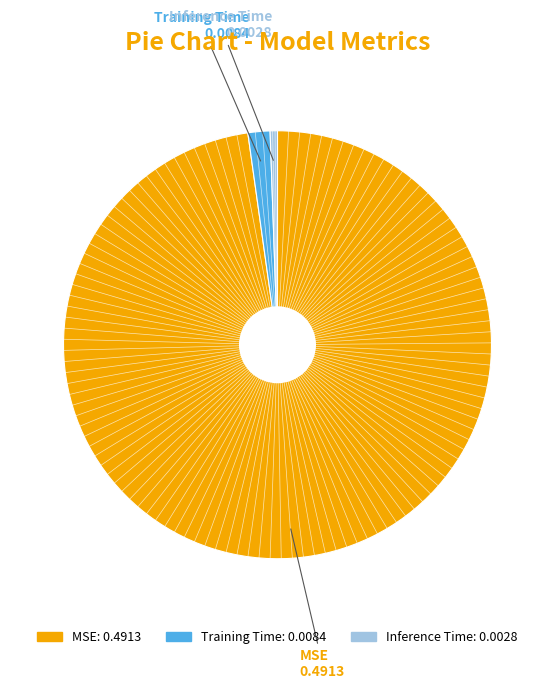

Is the sum of MSE and Inference Time greater than half?

Yes